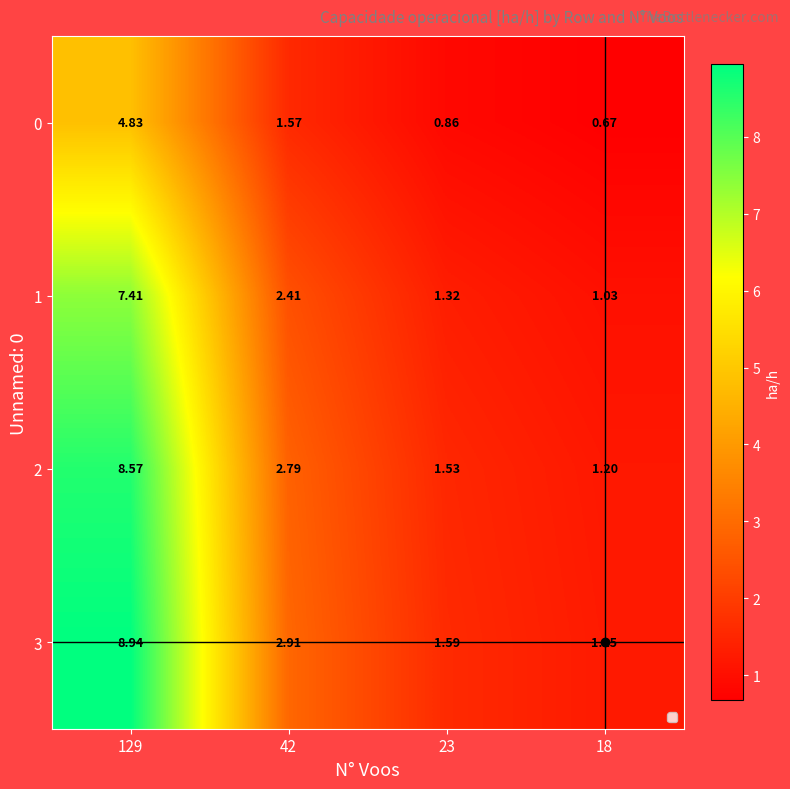

Is the value of 2 at 23 greater than the value of 3 at 129?

No